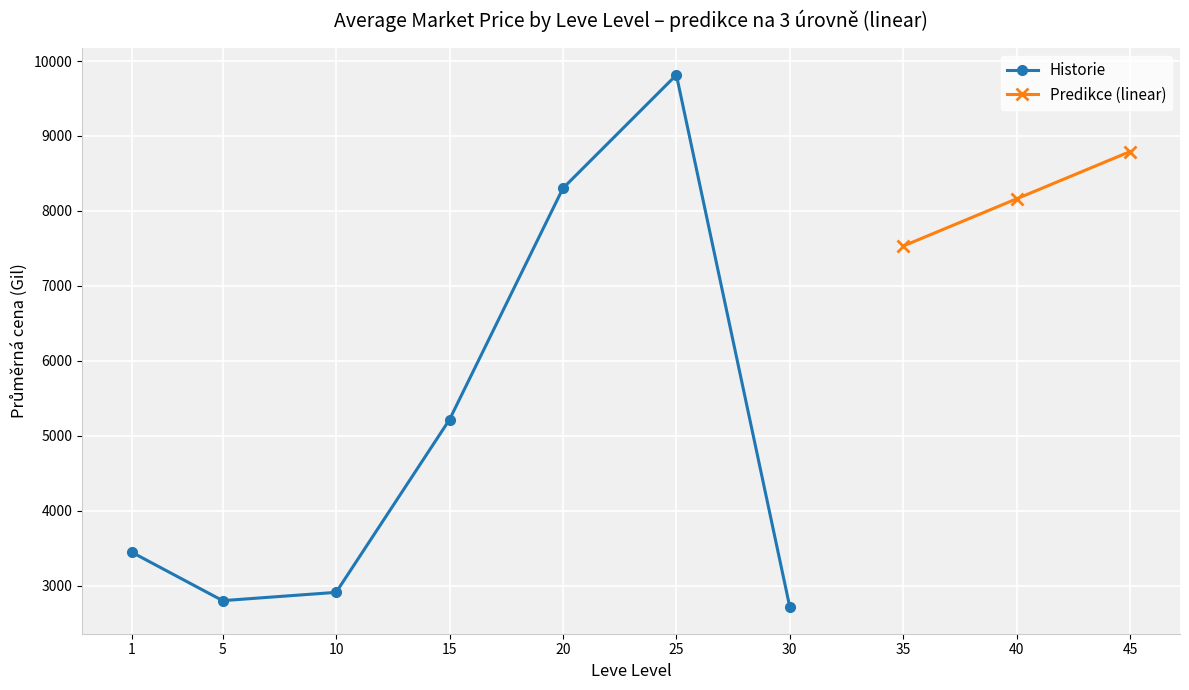

Is the value of Leve Gil by Level (Predikce) at 1 greater than the value of Avg Price by Level (Historie) at 1?

No